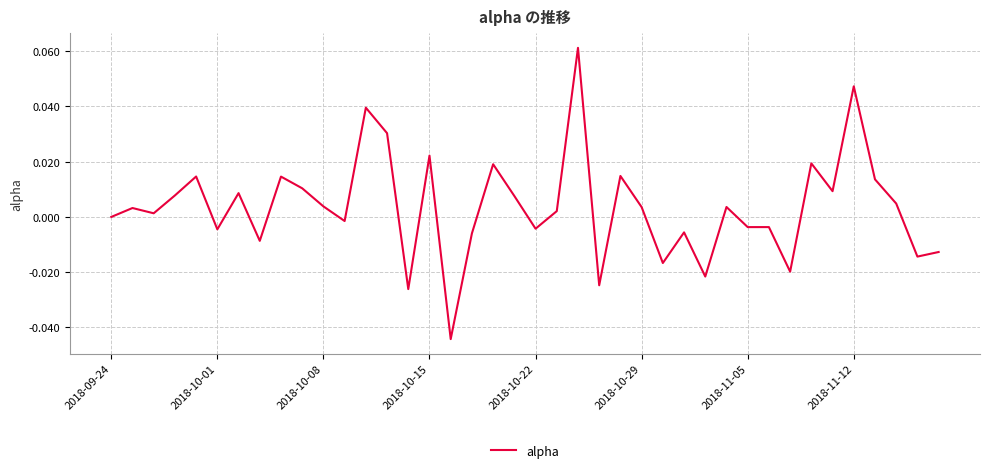

How many interior local peaks (higher than both neighbors) does the data have?

14